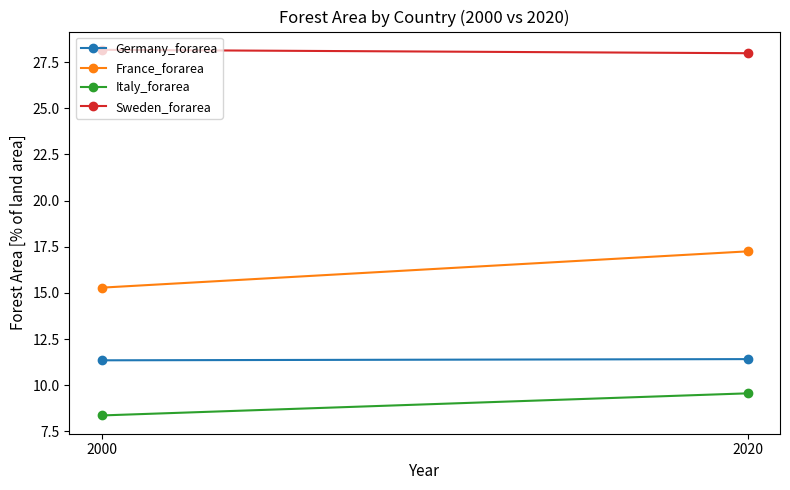

Reading left to right, list all the values displayed in this chart.

Germany_forarea: 11.4	11.4
France_forarea: 15.3	17.3
Italy_forarea: 8.4	9.6
Sweden_forarea: 28.2	28.0